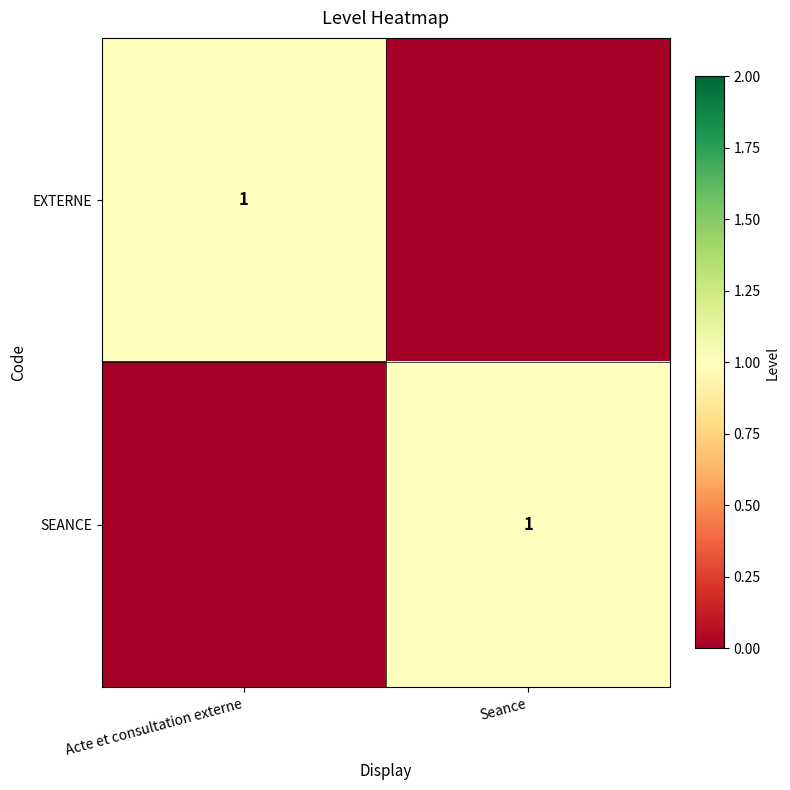

The value of SEANCE at Seance is 1. True or false?

True